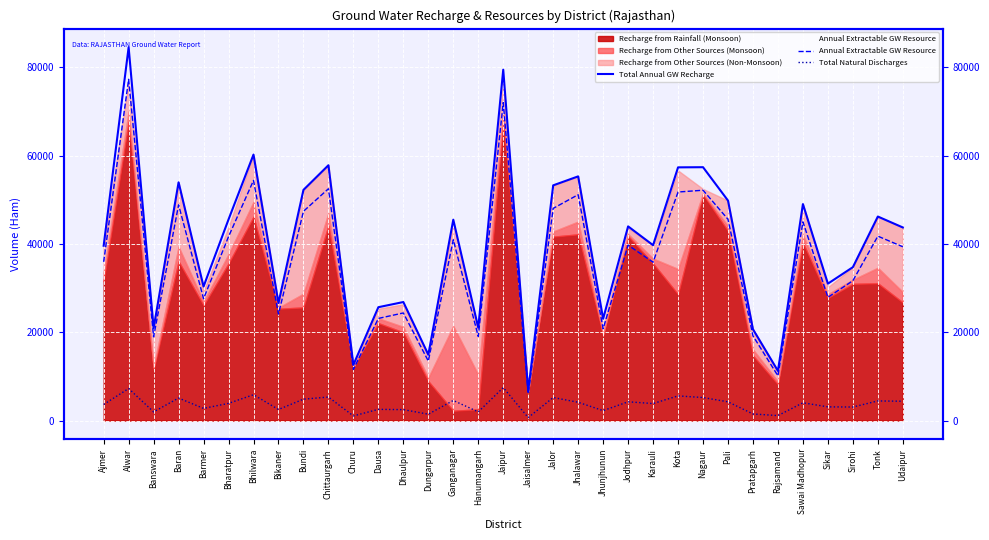

True or false: Annual Extractable GW Resource has a value of 68623.8 at Tonk.

False